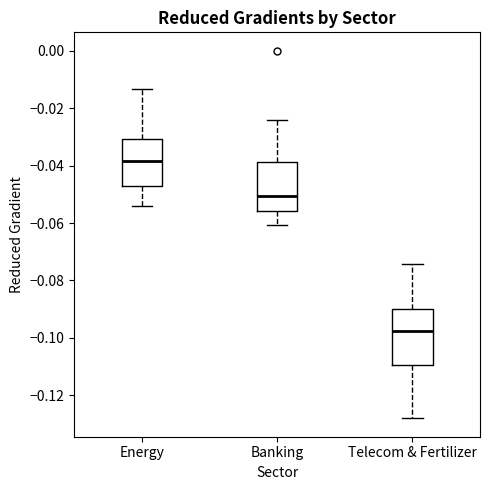

Which box's median line is the highest?

Energy